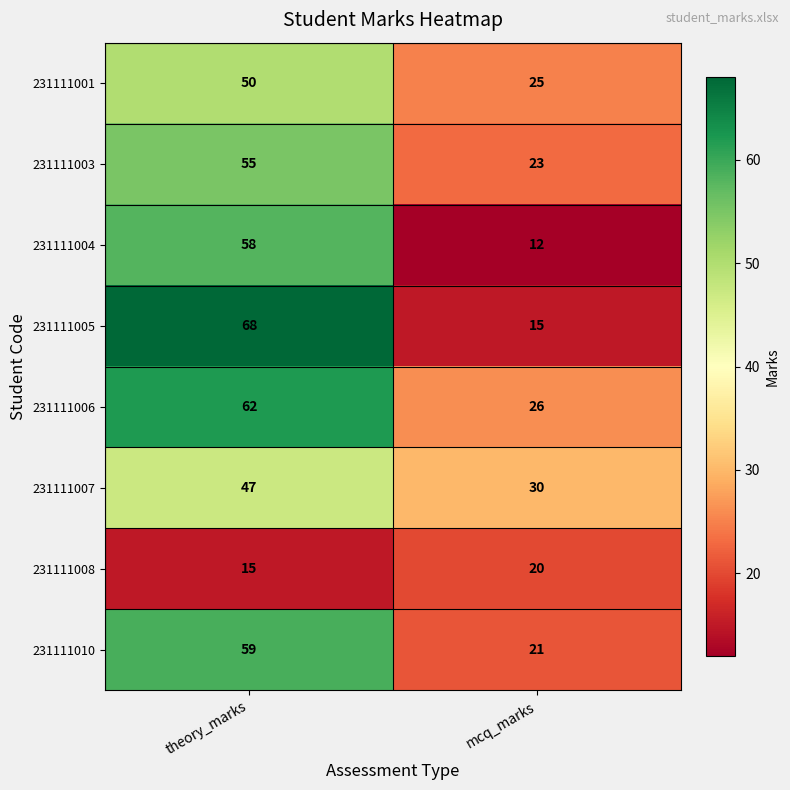

Reading right to left, transcribe all the data shown in this chart.

231111001: mcq_marks=25	theory_marks=50
231111003: mcq_marks=23	theory_marks=55
231111004: mcq_marks=12	theory_marks=58
231111005: mcq_marks=15	theory_marks=68
231111006: mcq_marks=26	theory_marks=62
231111007: mcq_marks=30	theory_marks=47
231111008: mcq_marks=20	theory_marks=15
231111010: mcq_marks=21	theory_marks=59